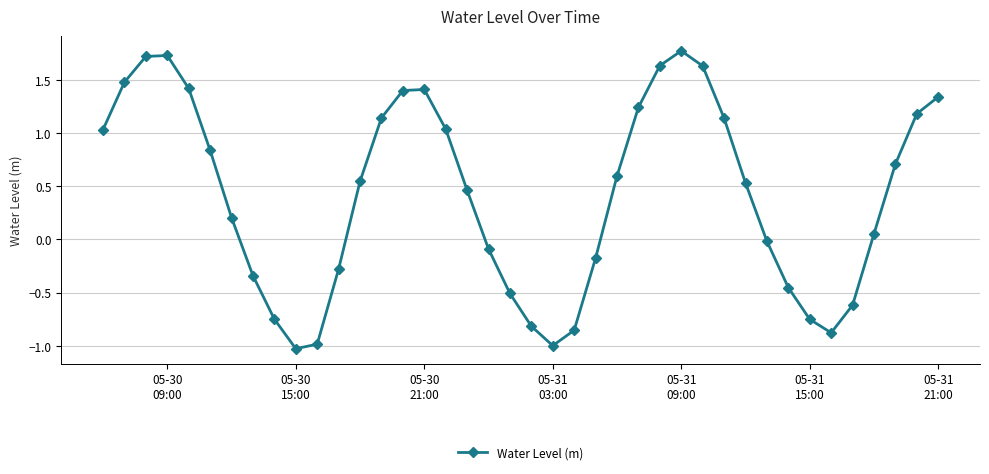

How many lines are shown in the chart?

1